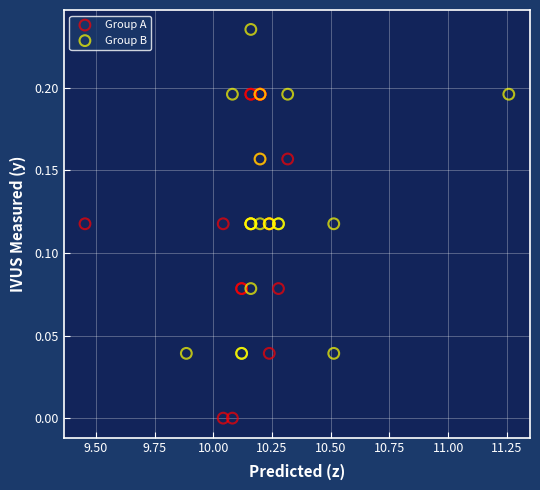

Which series reaches the minimum Y coordinate?

Group A